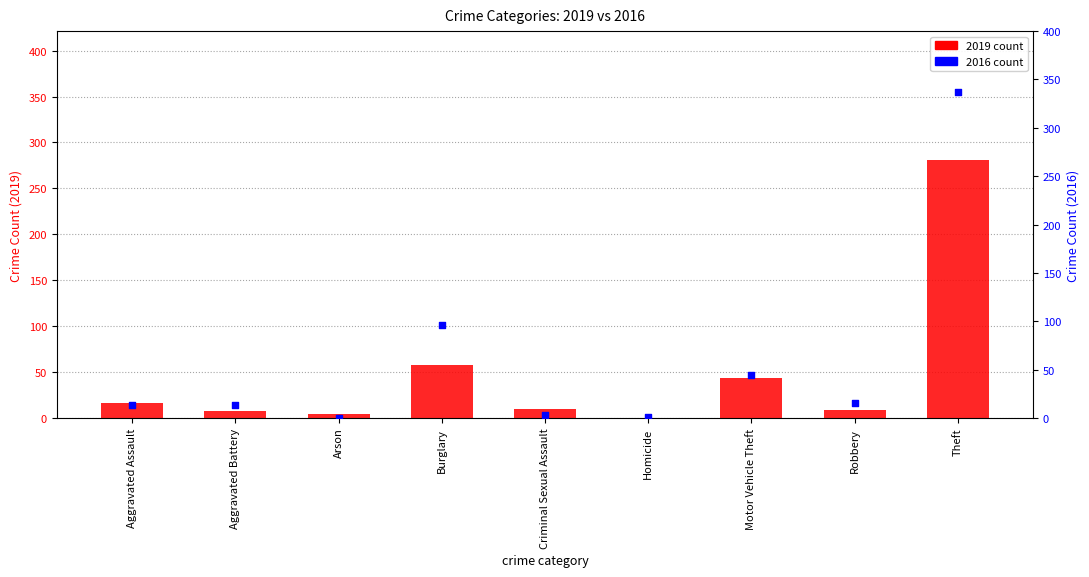

At which category is the sum across all series the highest?

Theft